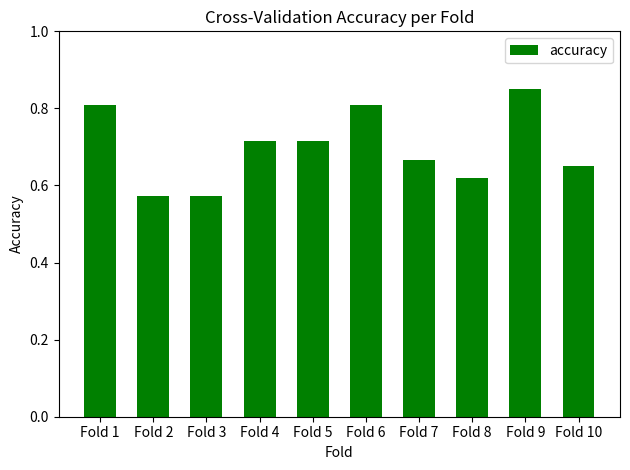

At which category does the chart reach its peak across all series?

Fold 9